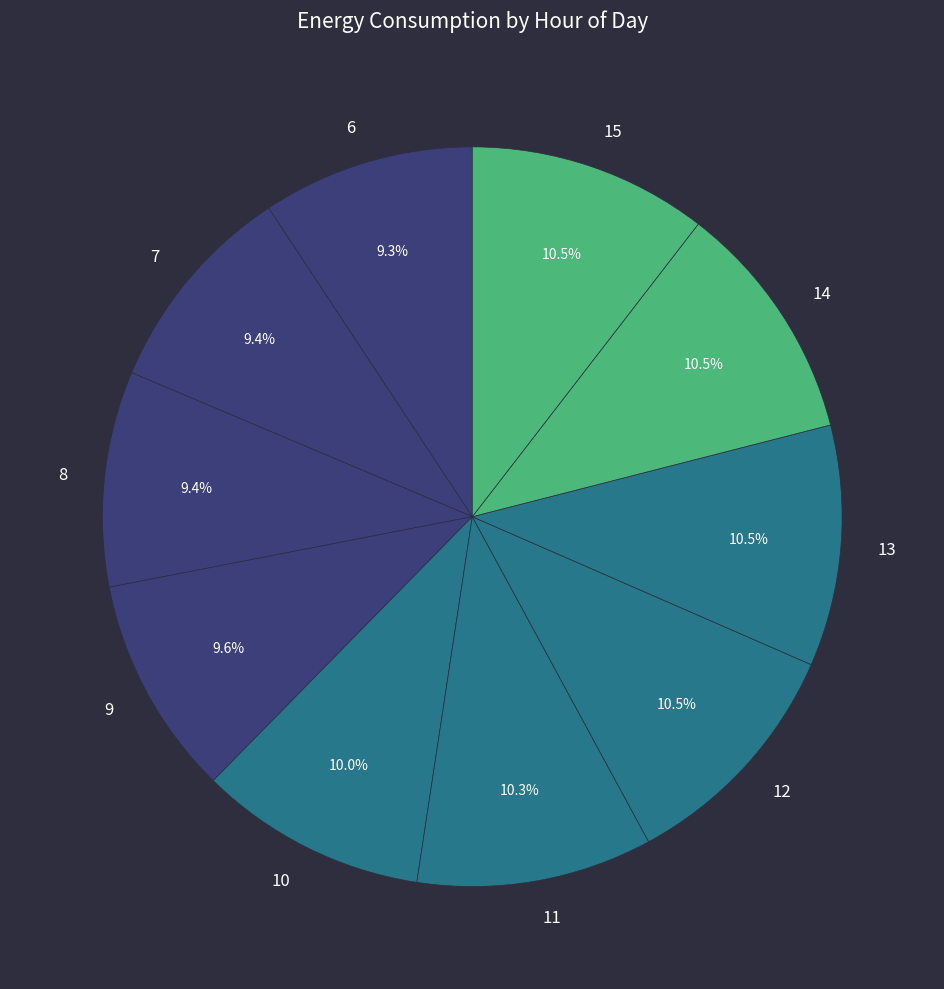

Which has a higher value, 13 or 10?

13